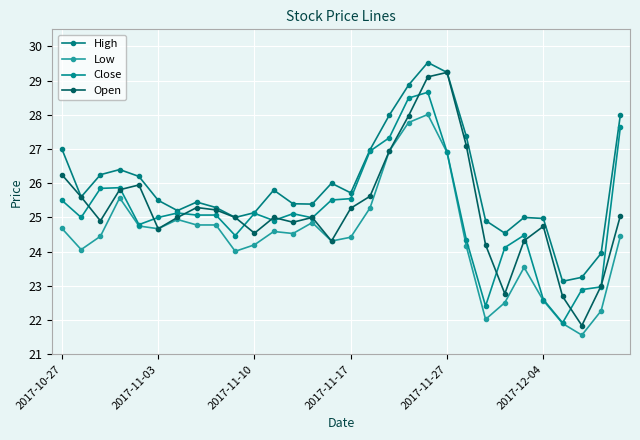

What is the lowest value of the Close series?

21.9